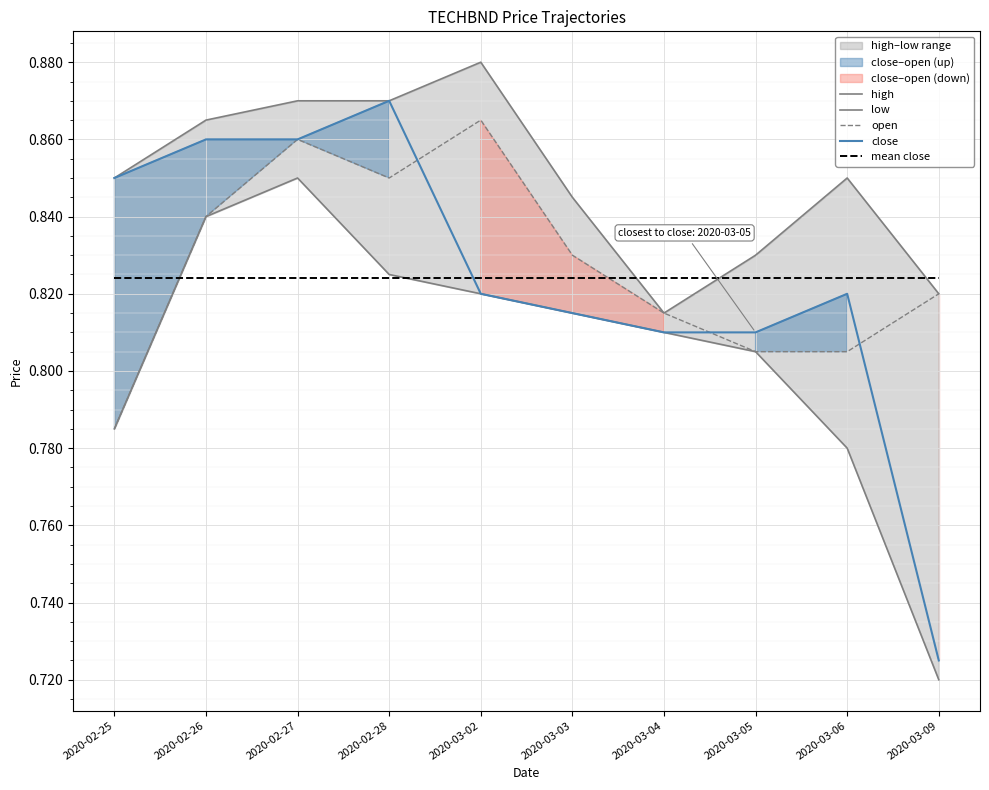

Between which two adjacent categories do open and close first intersect?

2020-02-28 and 2020-03-02